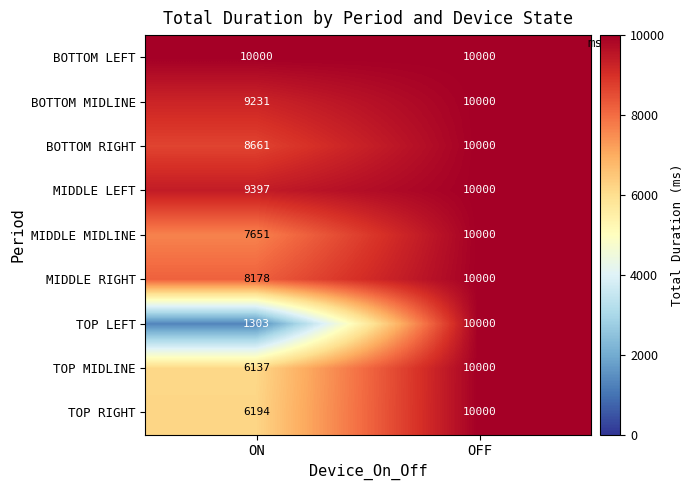

What is the approximate value of MIDDLE RIGHT at OFF?

10000